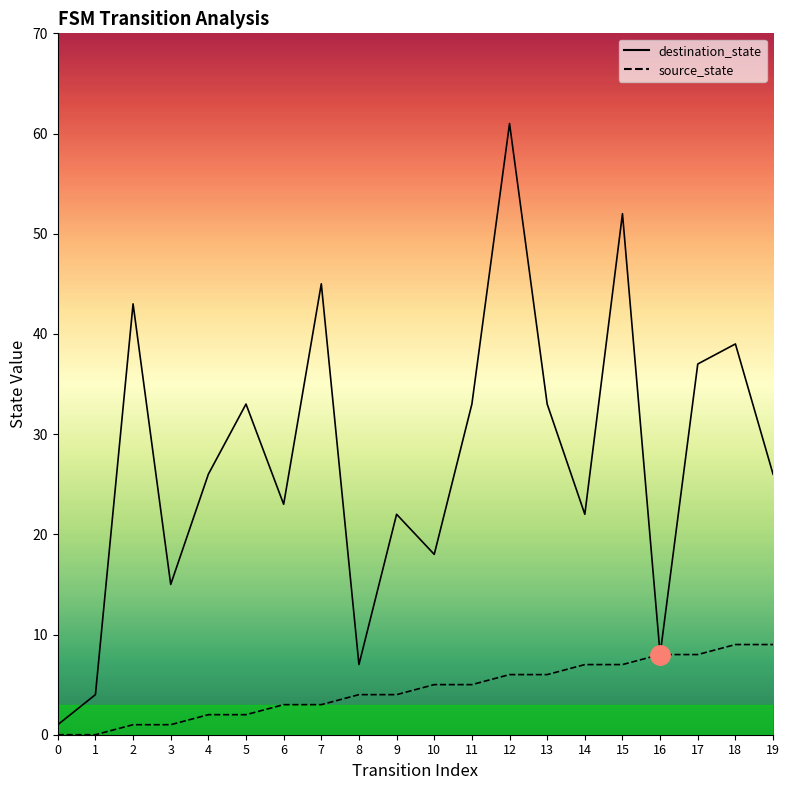

Rank the series by their maximum value, from highest to lowest.

destination_state, source_state